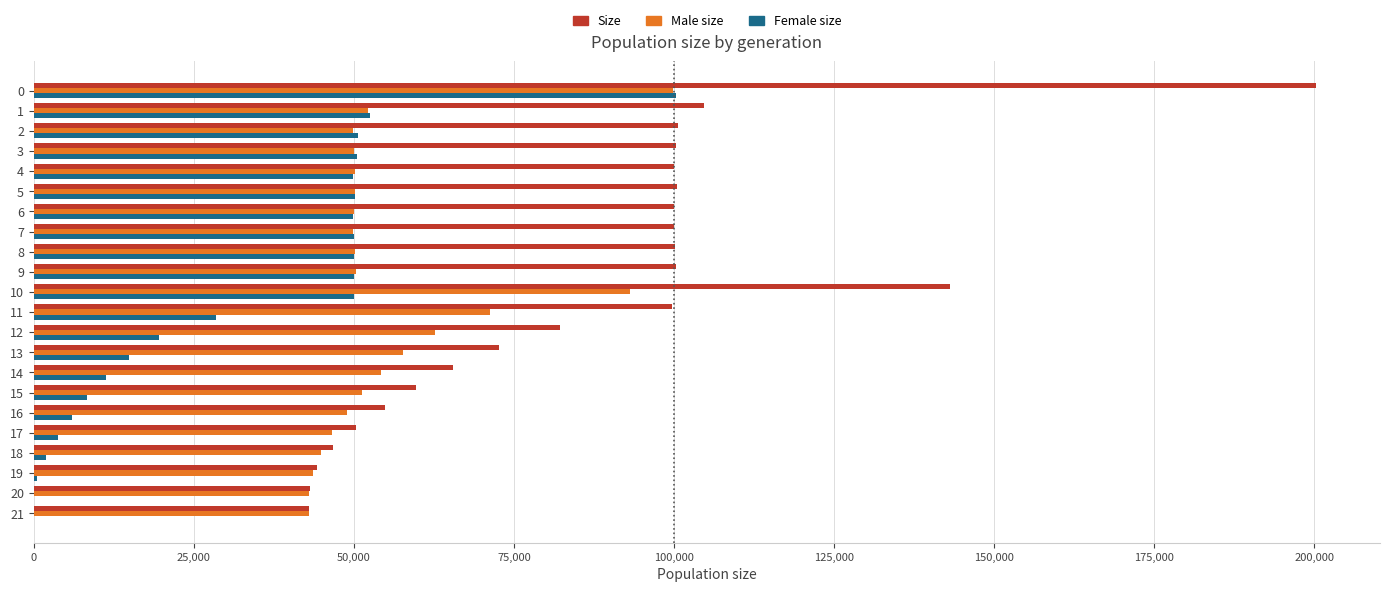

What is the maximum value shown in the chart?

200252